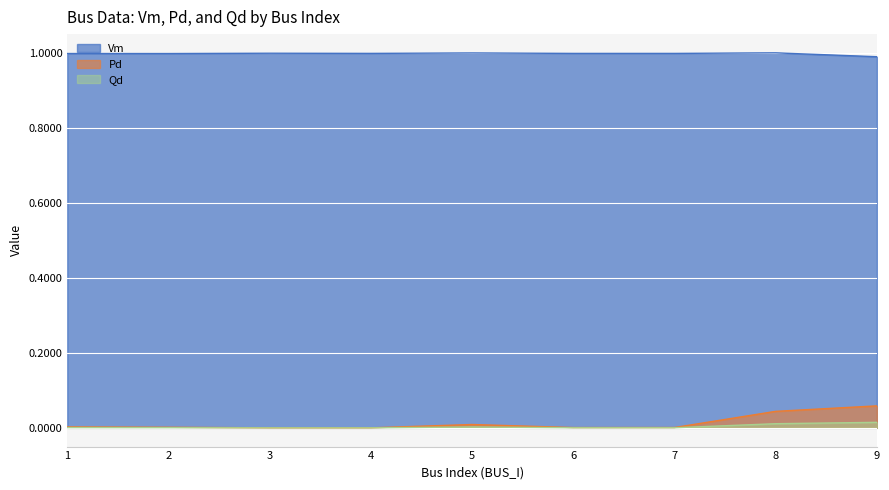

Reading left to right, what are all the values shown in this chart?

Vm: 1.0	1.0	1.0	1.0	1.0	1.0	1.0	1.0	1.0
Pd: 0.0	0.0	0.0	0.0	0.0	0.0	0.0	0.0	0.1
Qd: 0.0	0.0	0.0	0.0	0.0	0.0	0.0	0.0	0.0